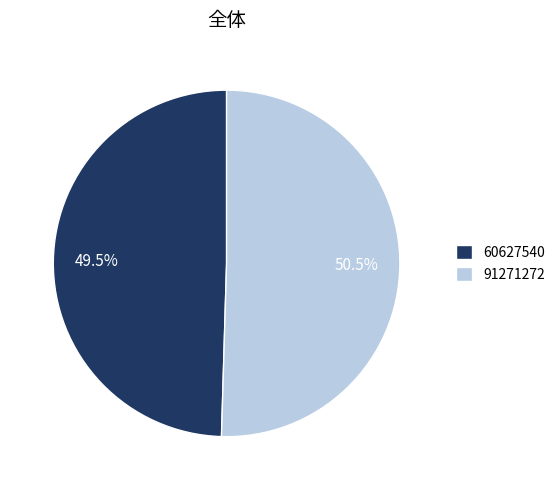

Which slice is the largest?

91271272